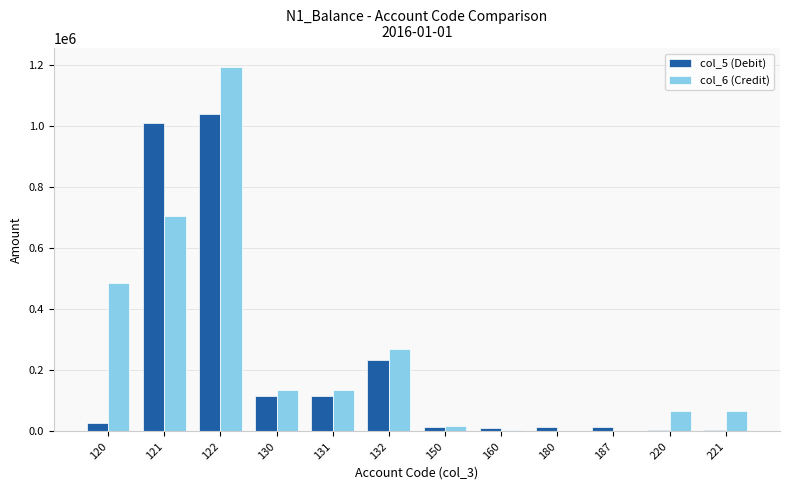

Which series changed the most between 120 and 130?

col_6 (Credit)